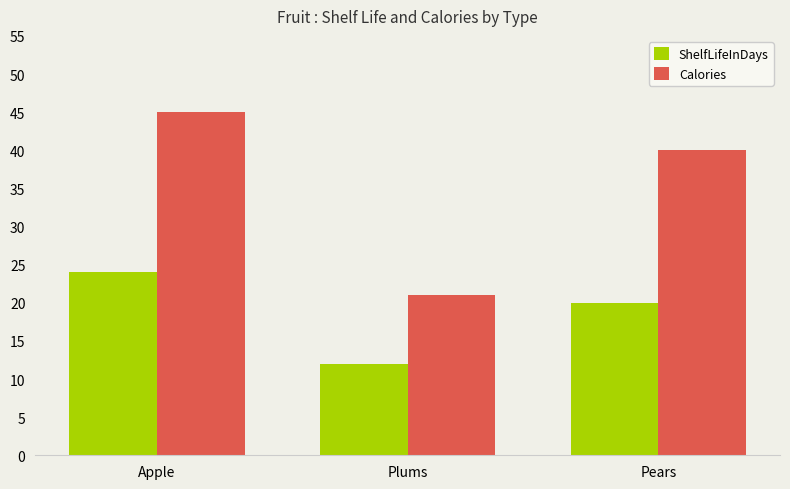

List the series in order of their peak value, highest first.

Calories, ShelfLifeInDays